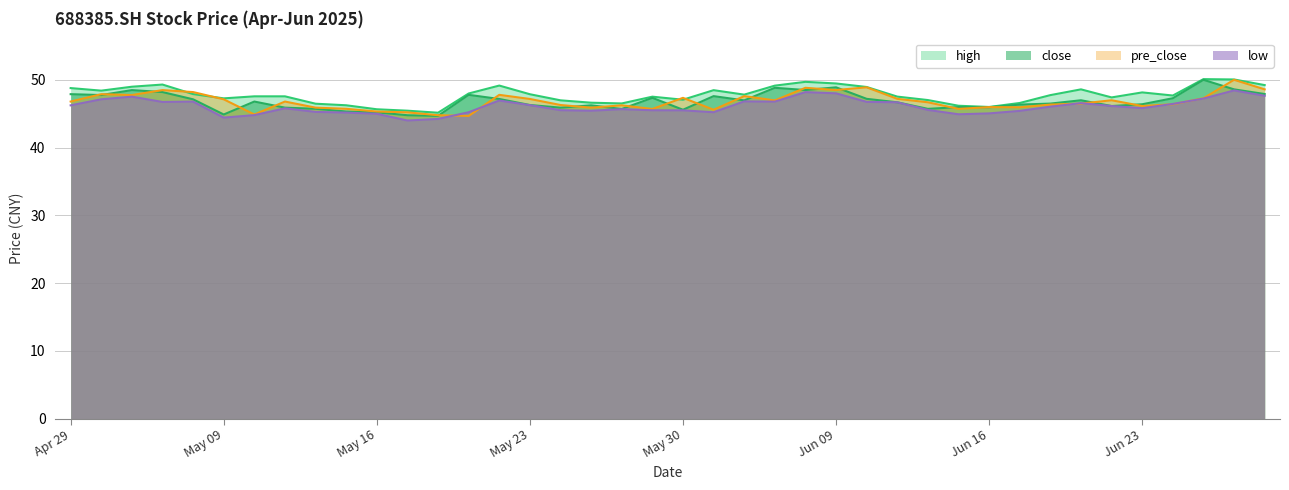

Is it true that close equals 46.3 at May 23?

True